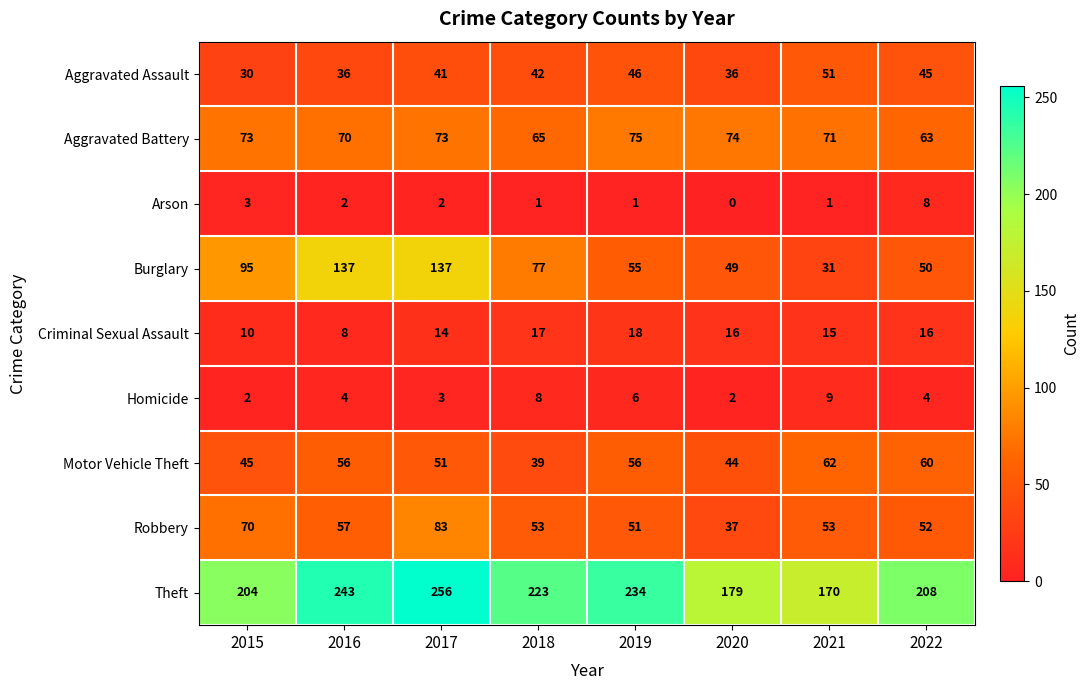

What value does the Aggravated Assault series have at 2015?

30